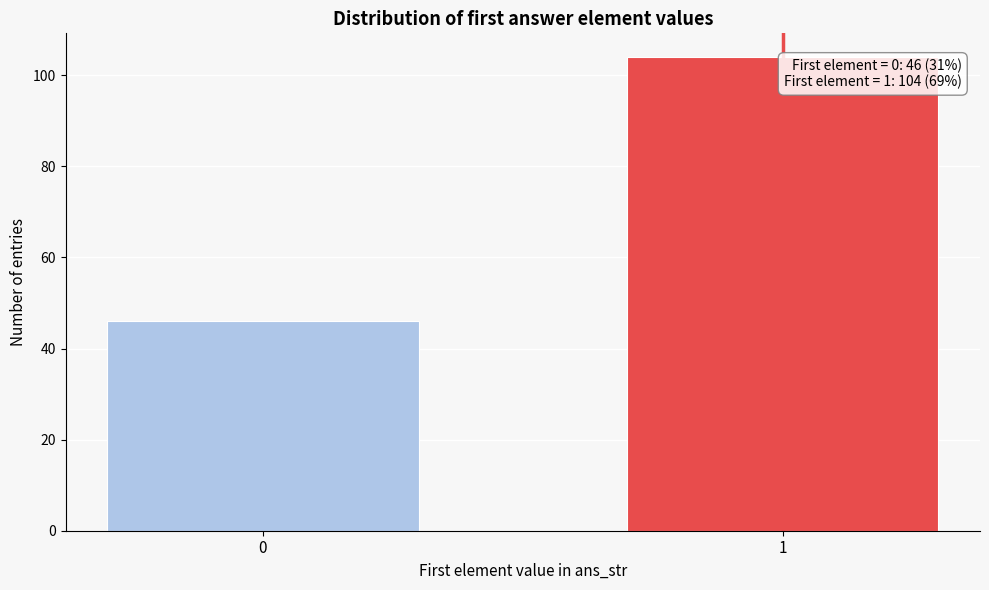

Reading left to right, what are all the values shown in this chart?

0=46	1=104